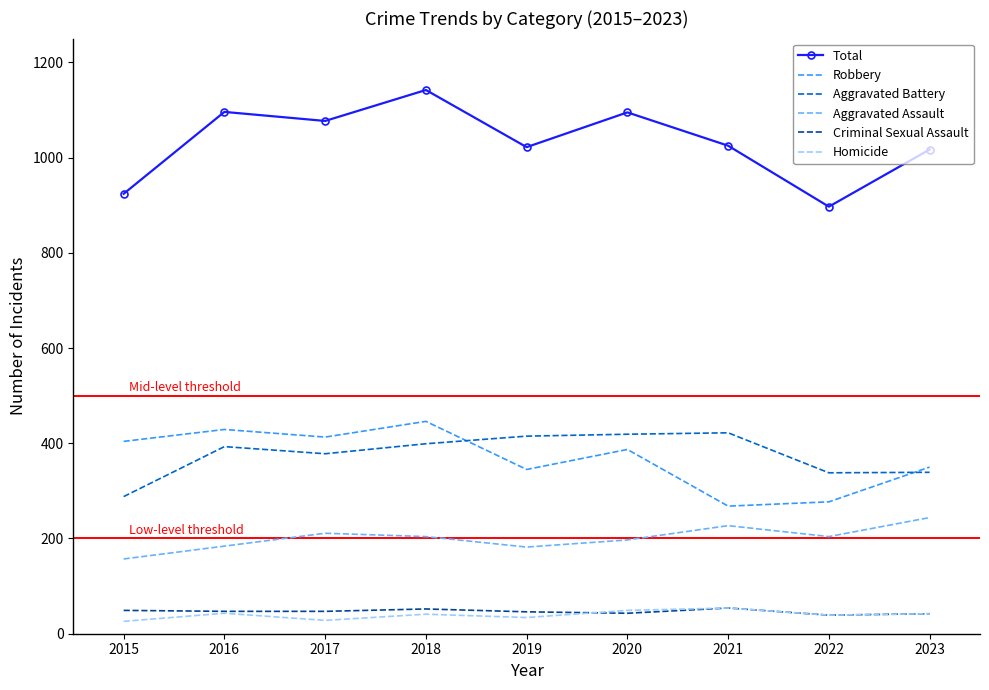

What are all the series names shown in the legend?

Total, Robbery, Aggravated Battery, Aggravated Assault, Criminal Sexual Assault, Homicide